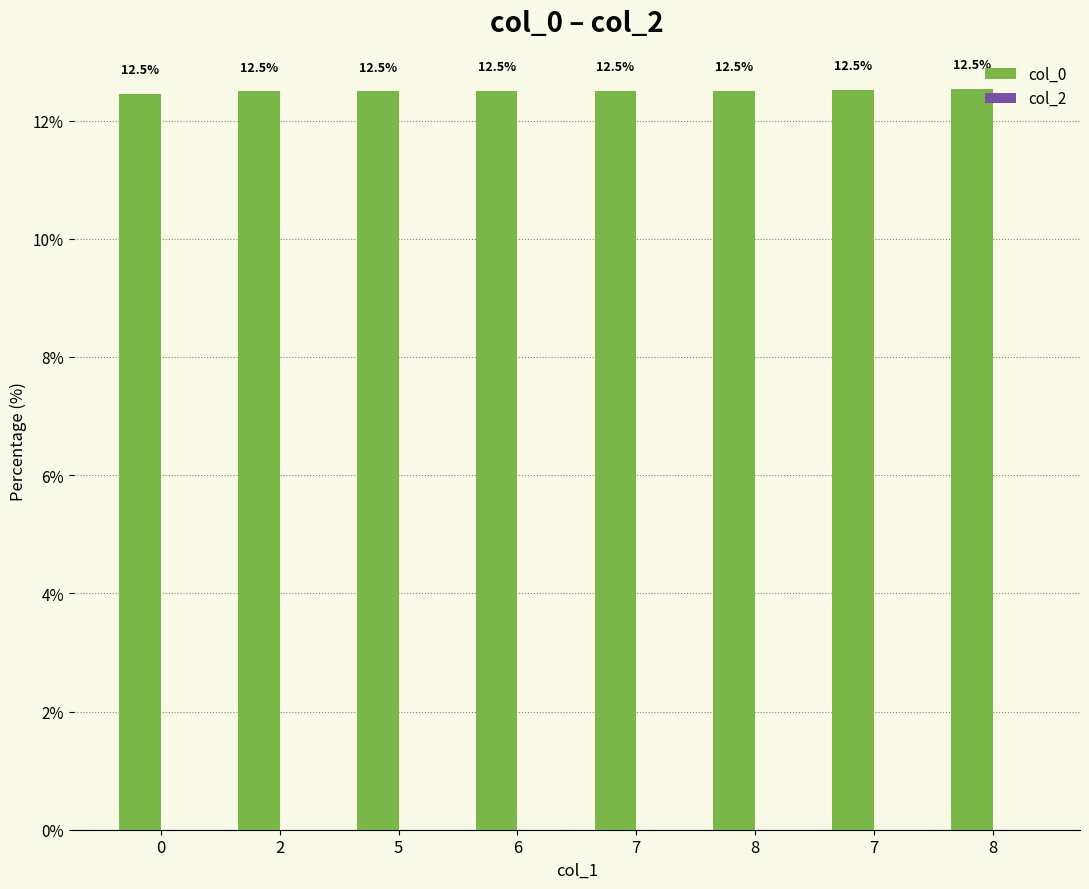

How many categories are shown in the chart?

8